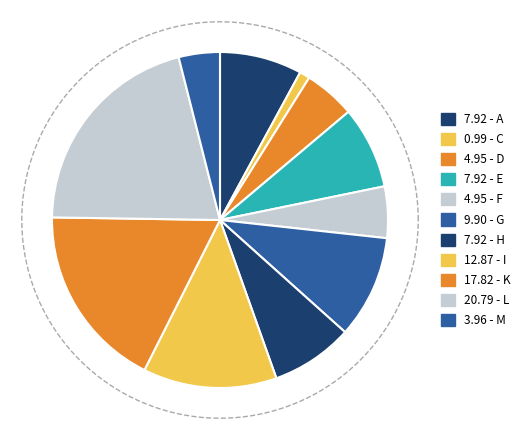

Is there a majority slice in this chart?

No